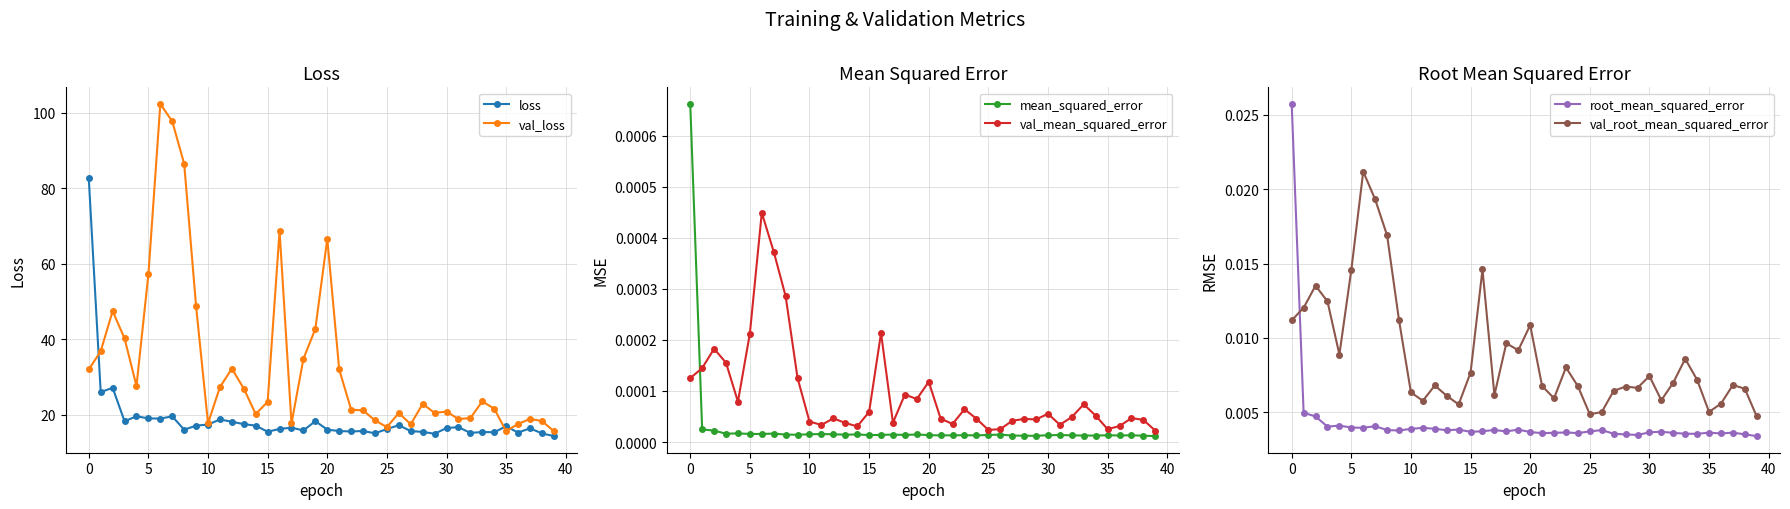

At 38, list the series in order from smallest to largest.

mean_squared_error, val_mean_squared_error, root_mean_squared_error, val_root_mean_squared_error, loss, val_loss